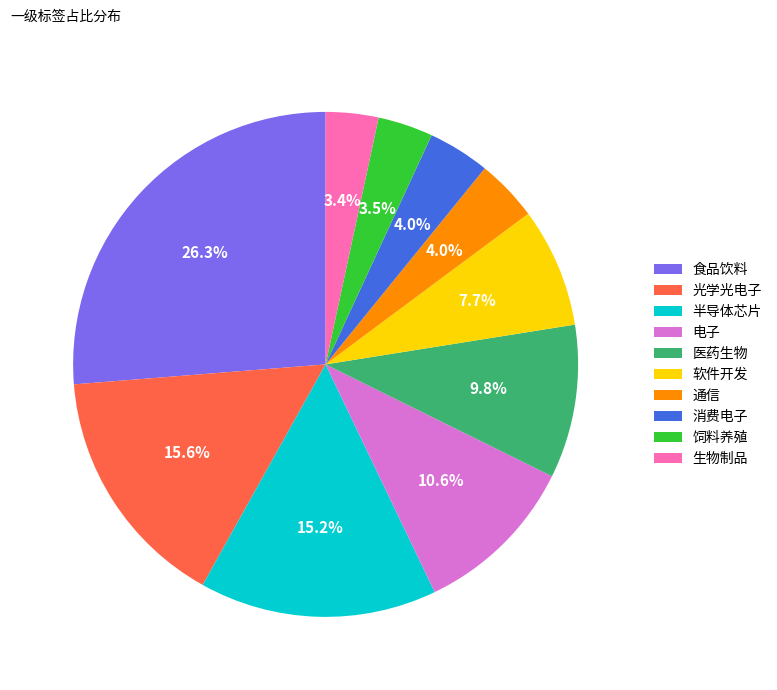

To the nearest percent, what is the combined percentage of 通信 and 半导体芯片?

19%